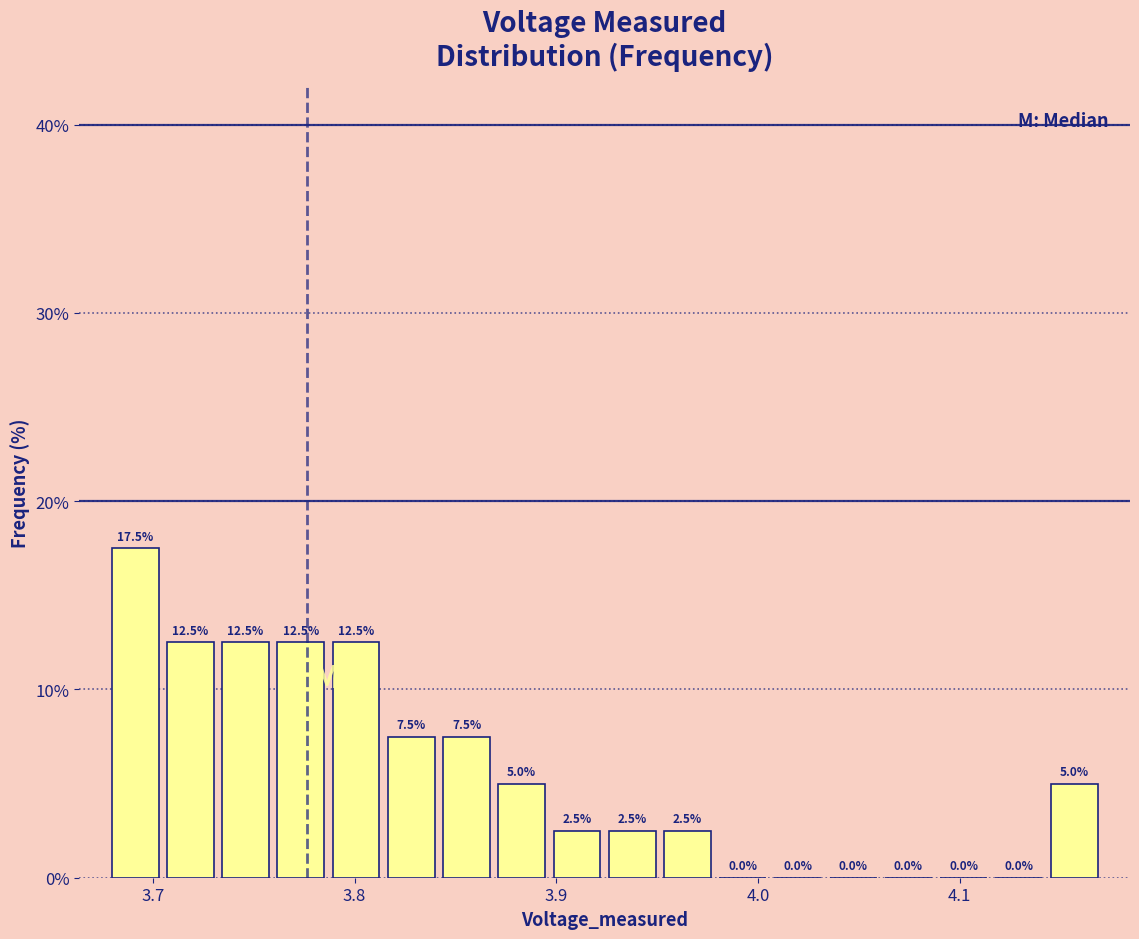

Read against the x-axis, roughly where is the centre of the tallest bar?

3.69